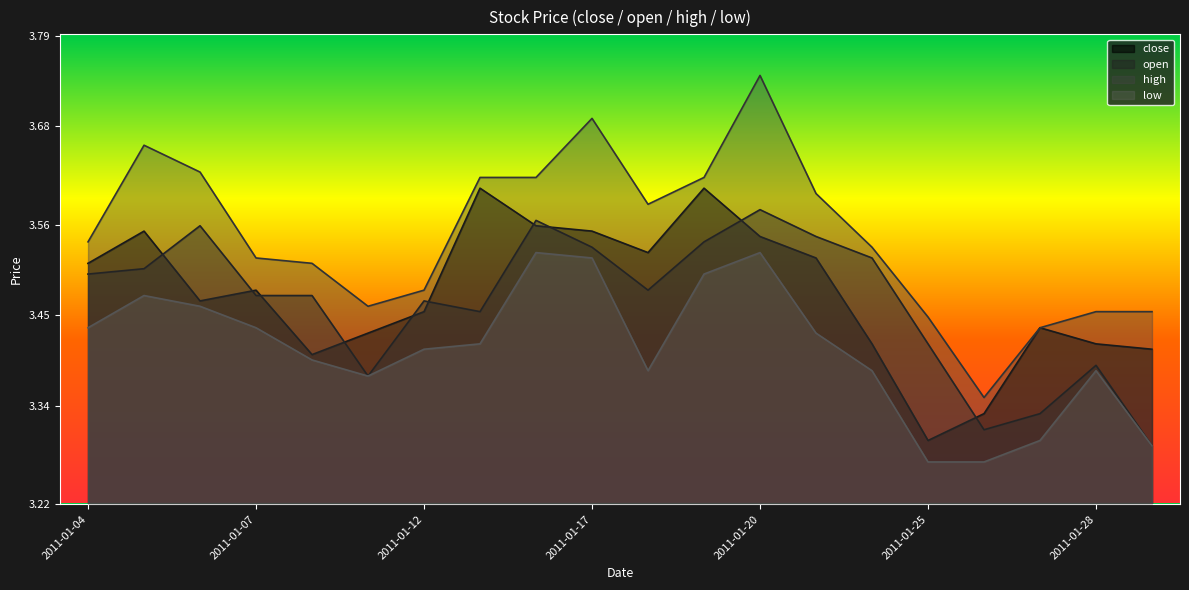

Between 2011-01-19 and 2011-01-05, which is larger?

2011-01-19